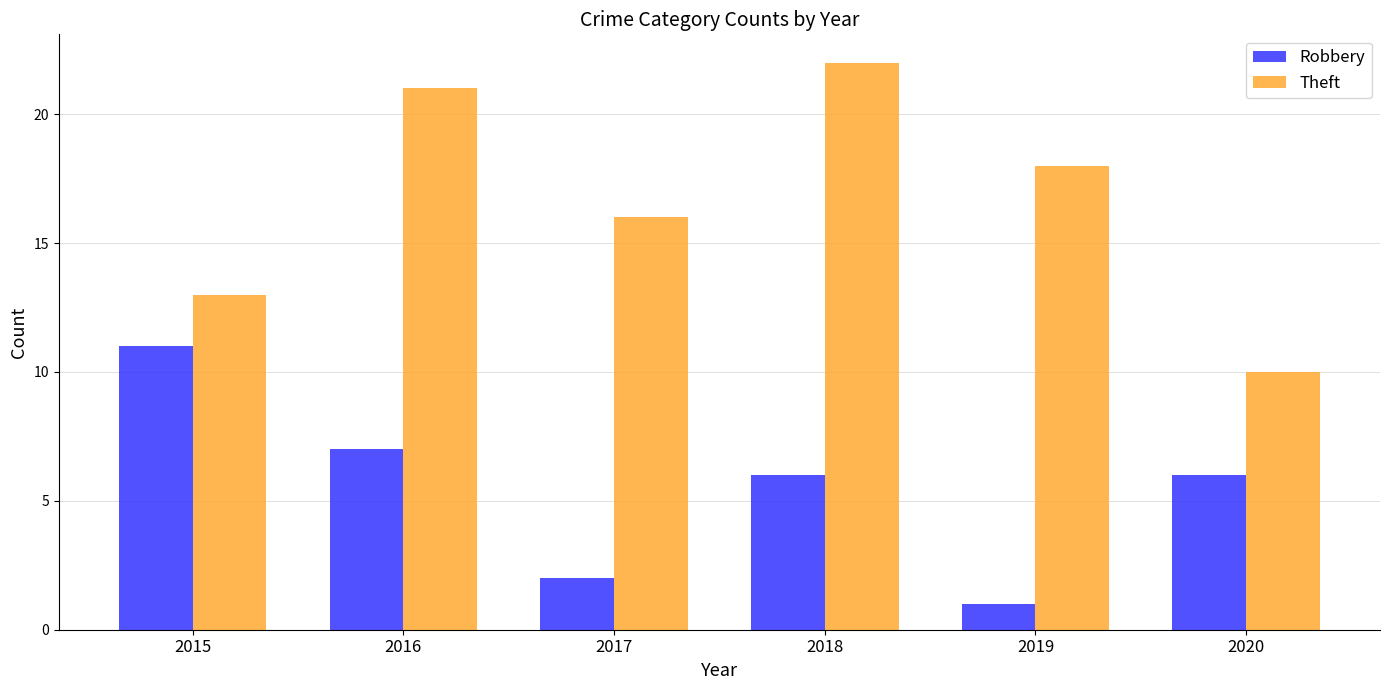

At 2016, list the series in order from largest to smallest.

Theft, Robbery